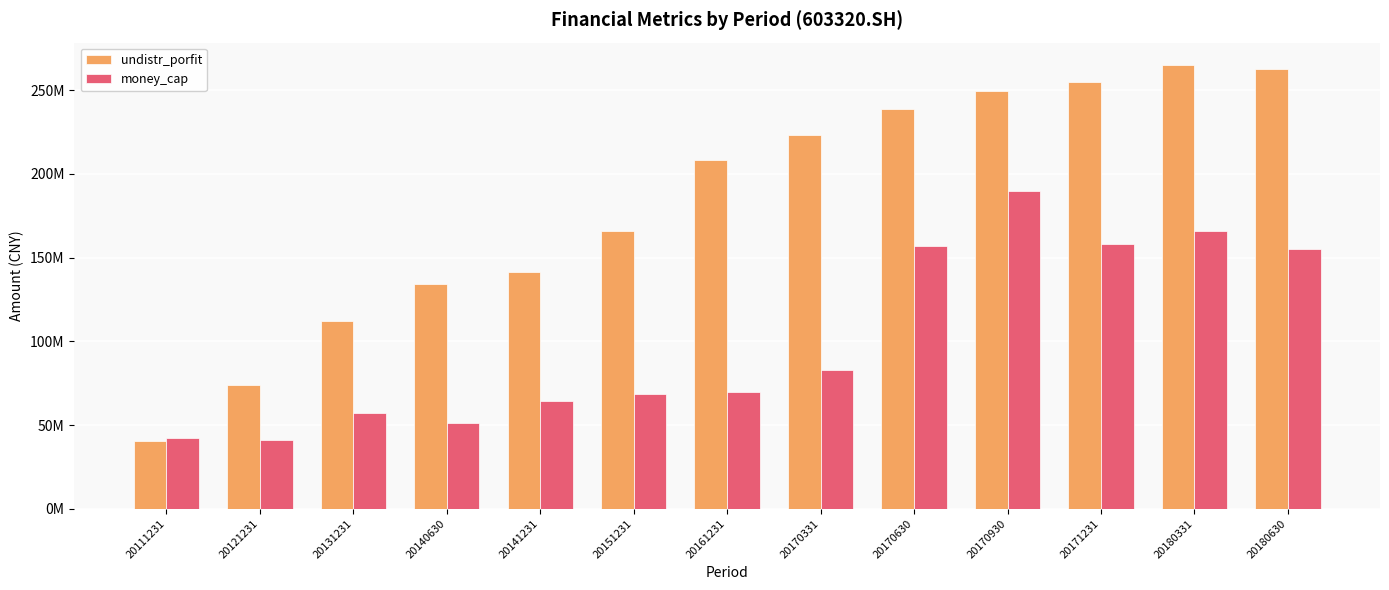

Which series changed the most between 20140630 and 20161231?

undistr_porfit